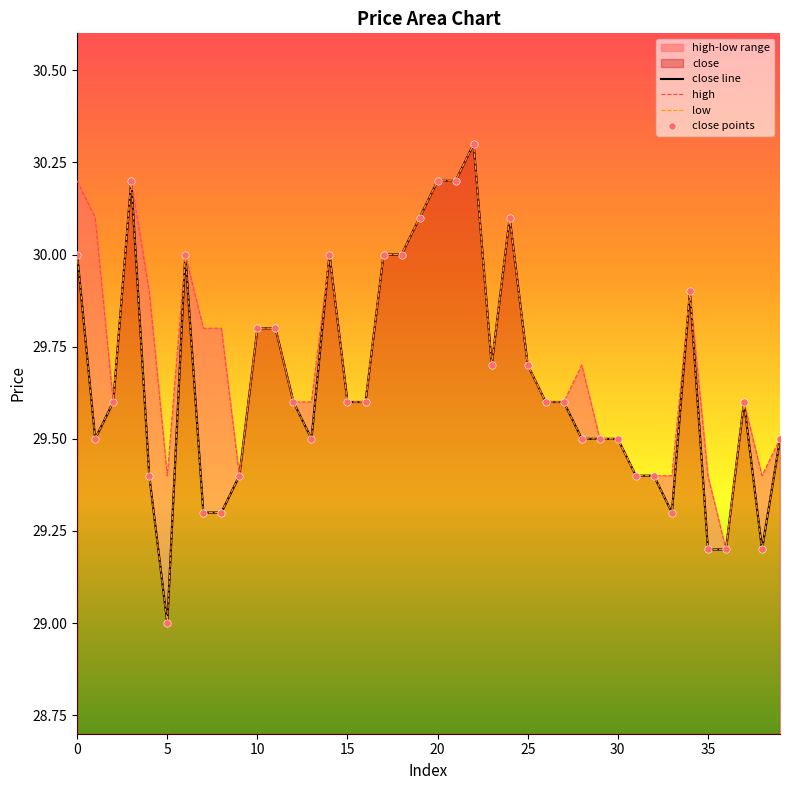

Which series has the largest total across all categories?

high